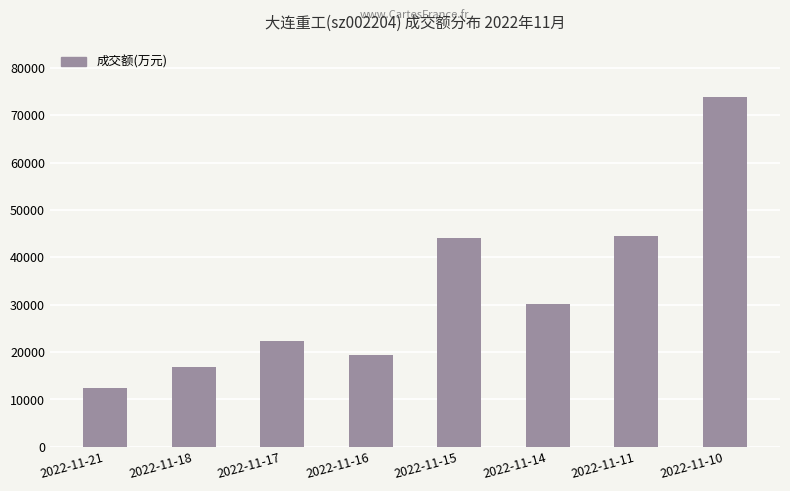

At which category does the chart reach its peak across all series?

2022-11-10